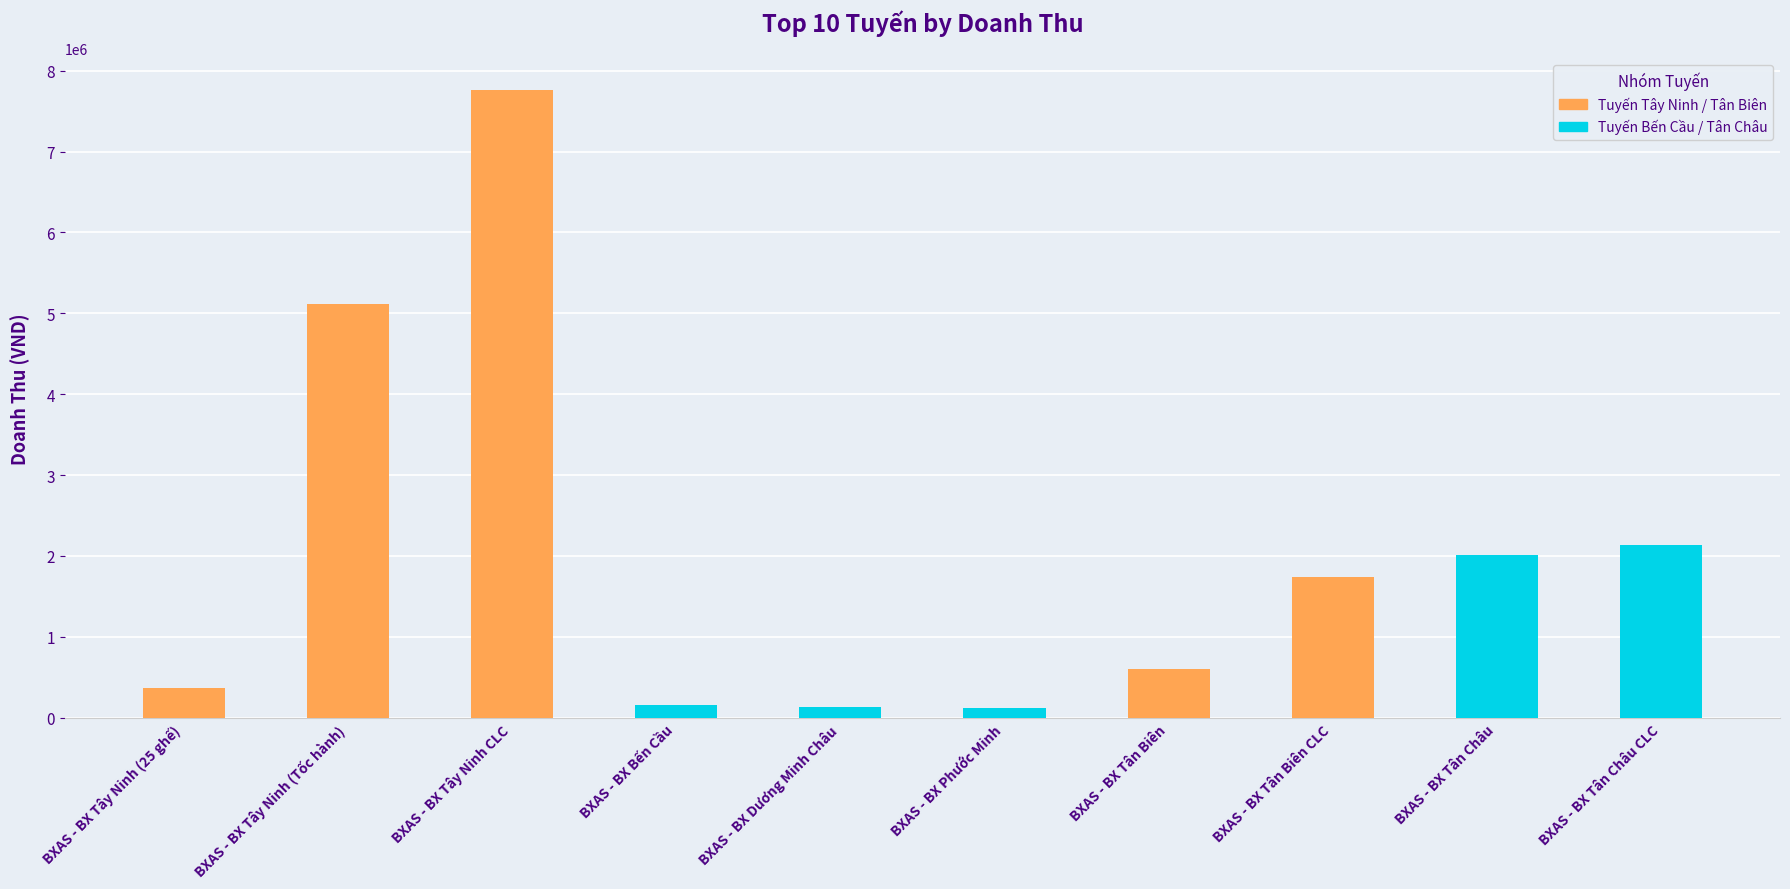

Approximately how many times larger is the value at BXAS - BX Tân Biên compared to BXAS - BX Tây Ninh CLC?

0.1